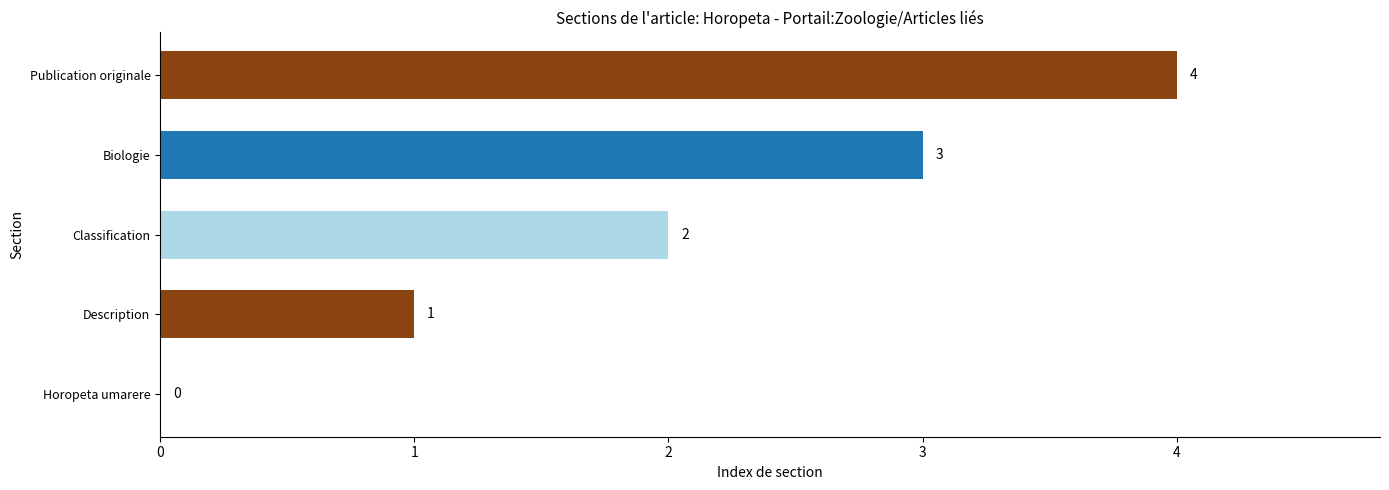

Which category has the highest value across all series?

Publication originale